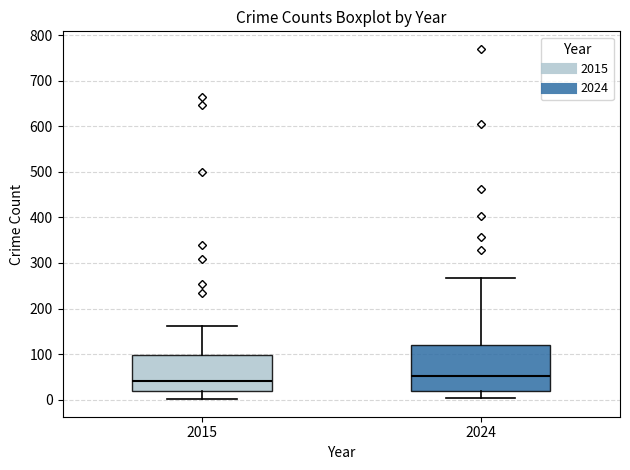

Where does the median line of the box at x = 2024 sit on the y-axis? The values are not printed on the chart, so give them approximately, as read against the axis.

50